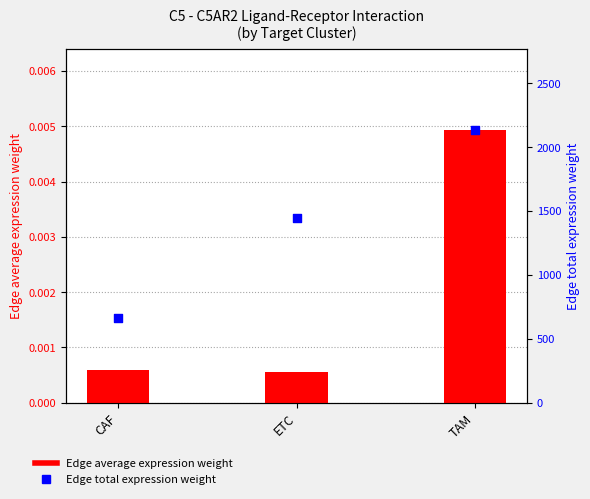

At which category is the sum across all series the highest?

TAM